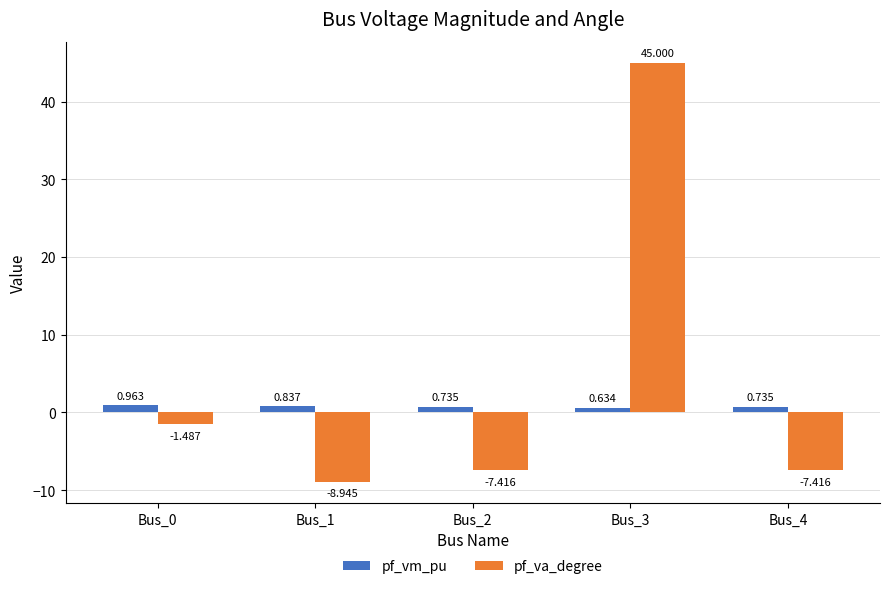

Which series has the widest spread of values?

pf_va_degree